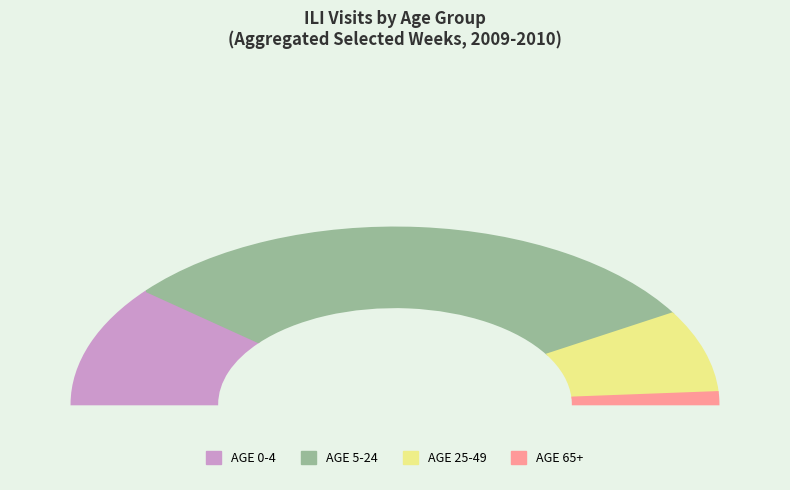

Does AGE 65+ represent more than half of the total?

No